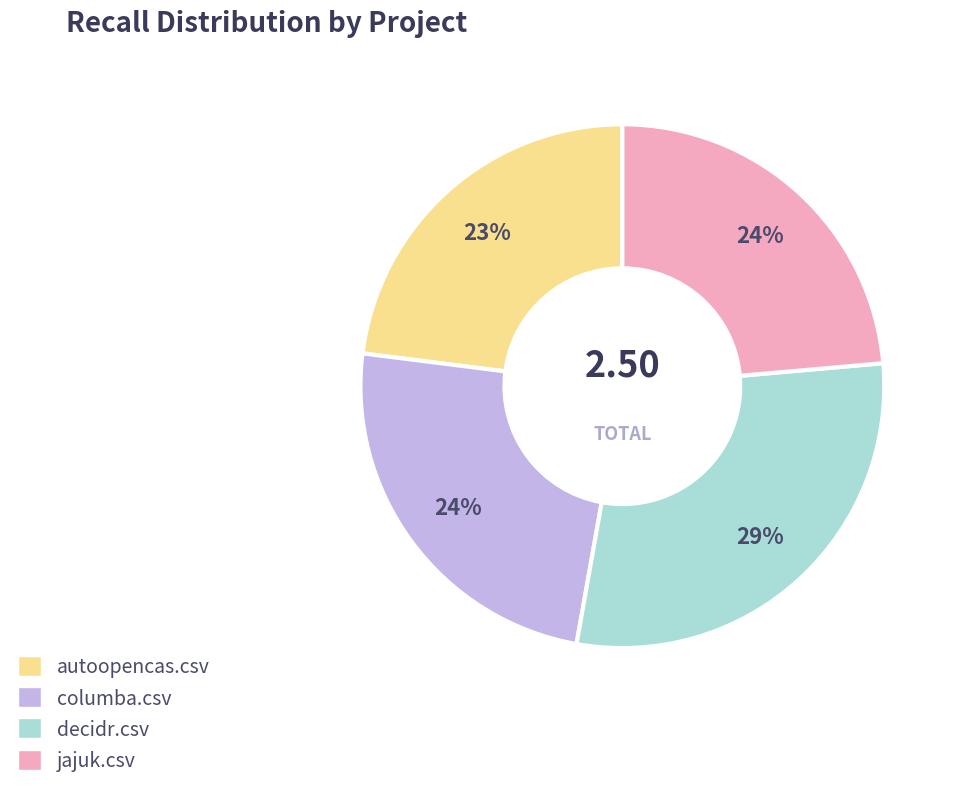

Is the sum of jajuk.csv and columba.csv greater than half?

No